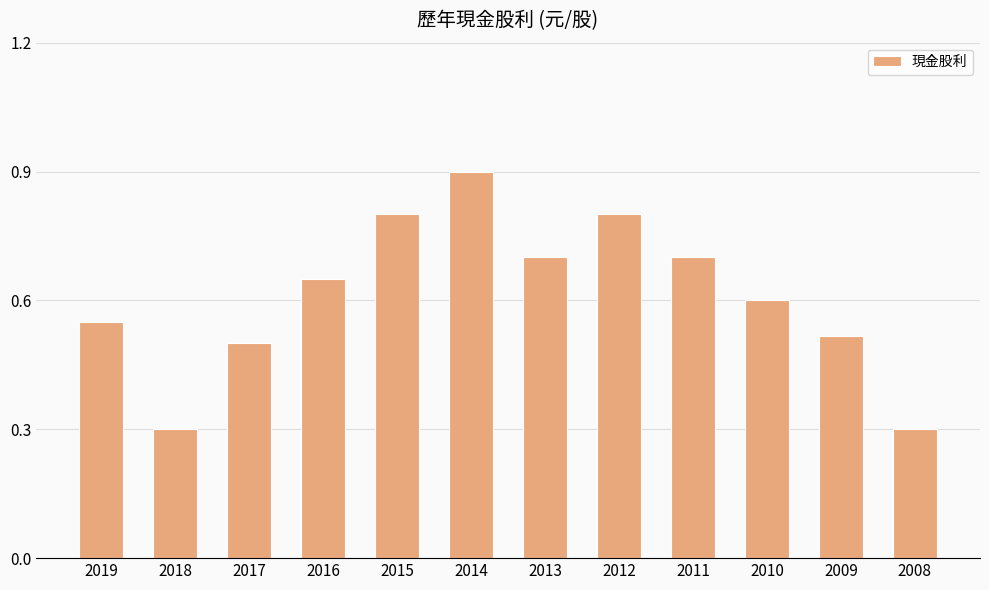

What is the greatest value displayed?

0.9